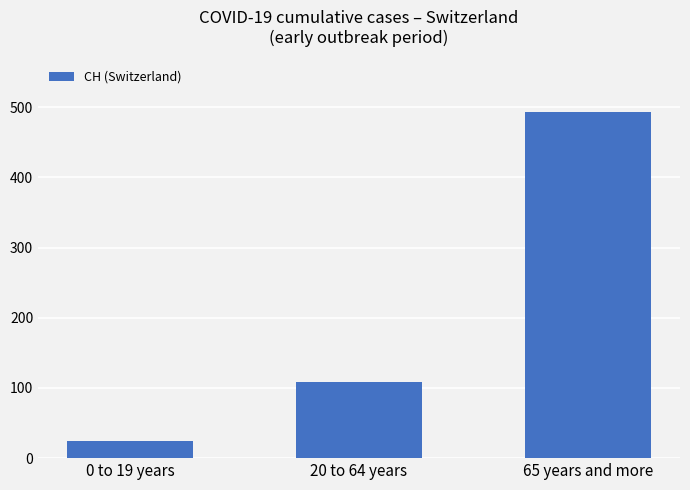

Count the number of categories in the chart.

3